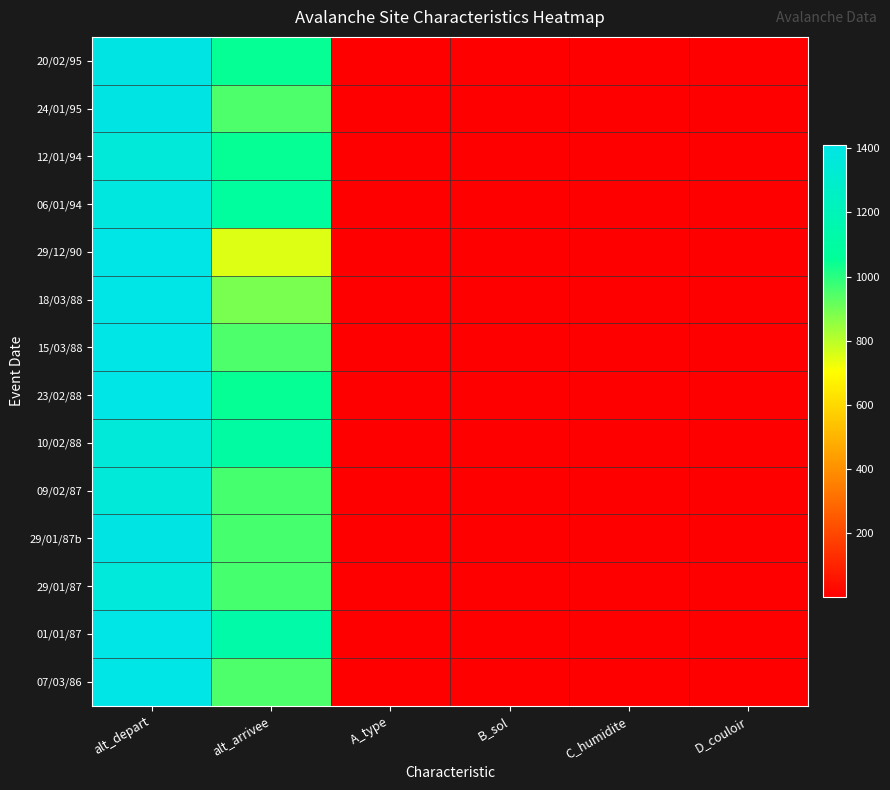

What is the smallest value displayed?

1